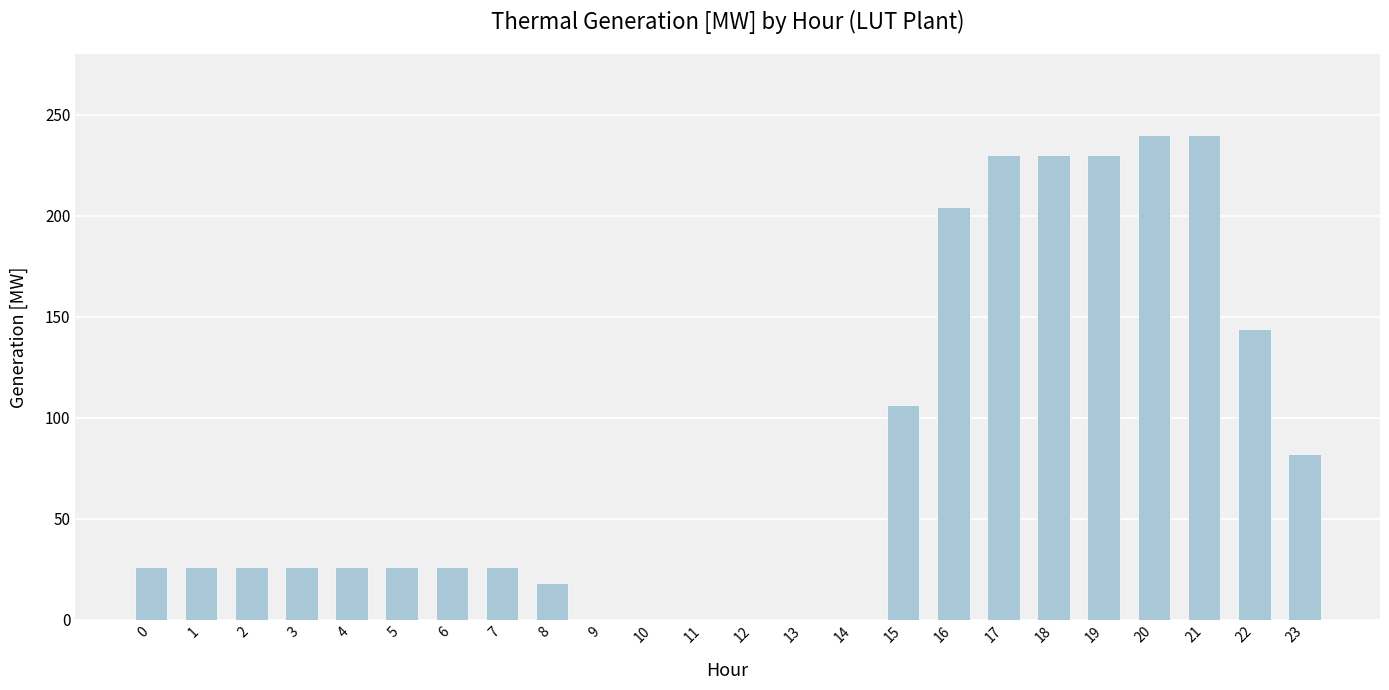

True or false: the data shows 0.0 at 13.

True